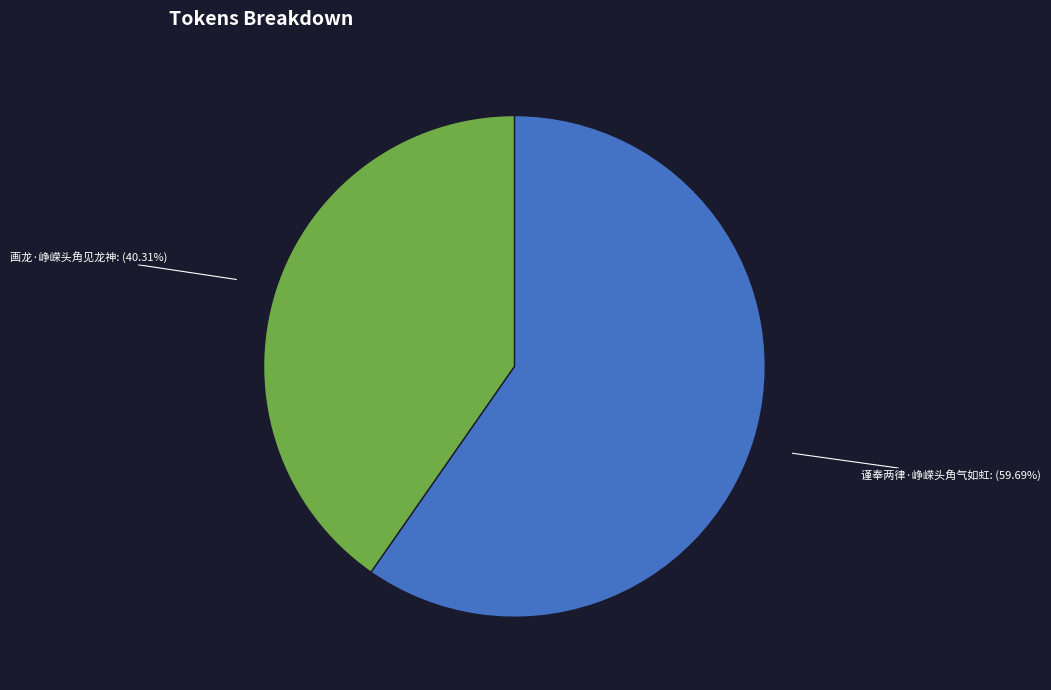

The 画龙·峥嵘头角见龙神 slice represents 50% of the pie. True or false?

False